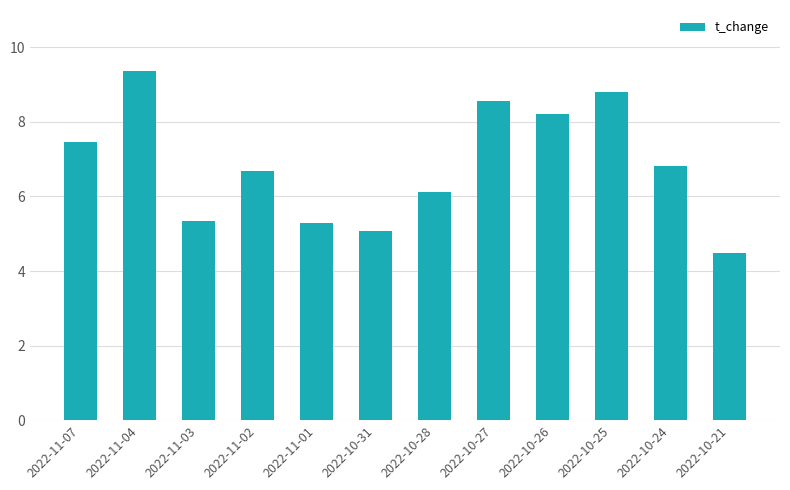

Read the value at 2022-10-24.

6.8